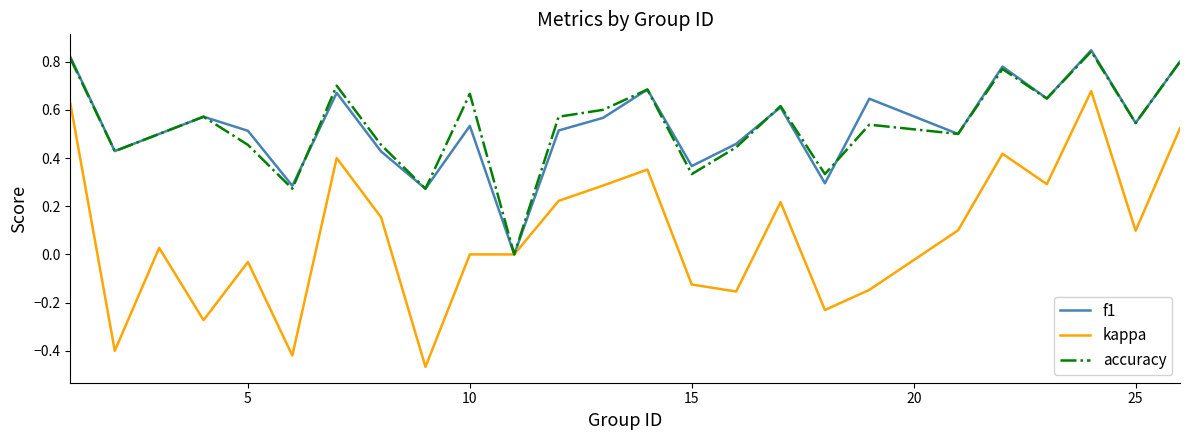

Which series has the widest spread of values?

kappa